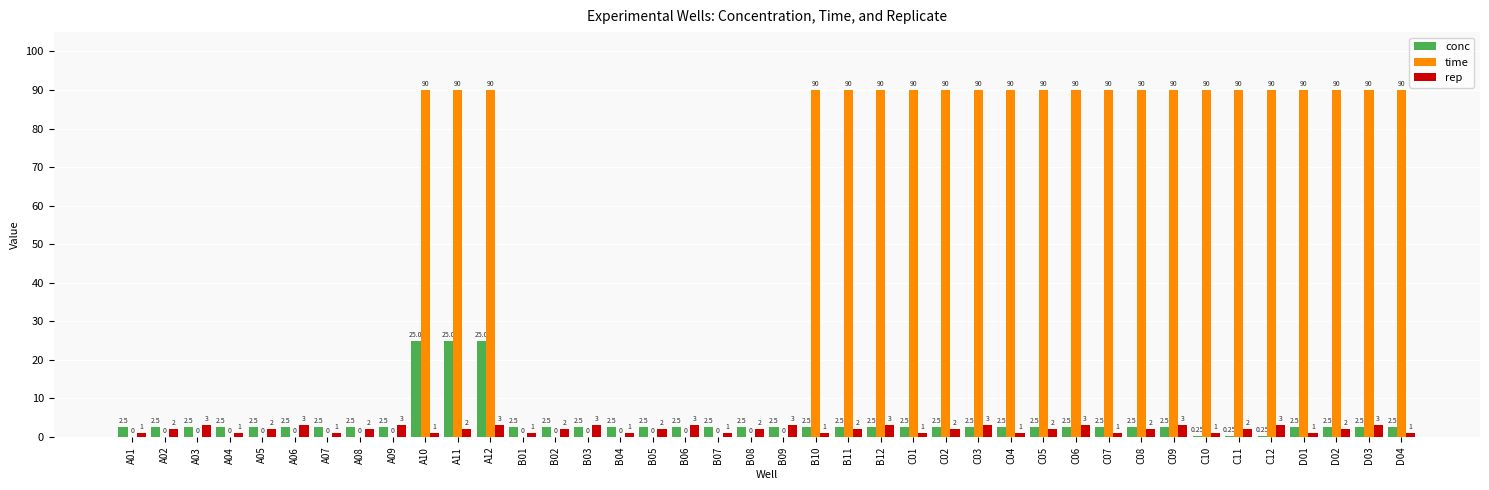

What is the sum of the rep values at A11 and C05?

4.0